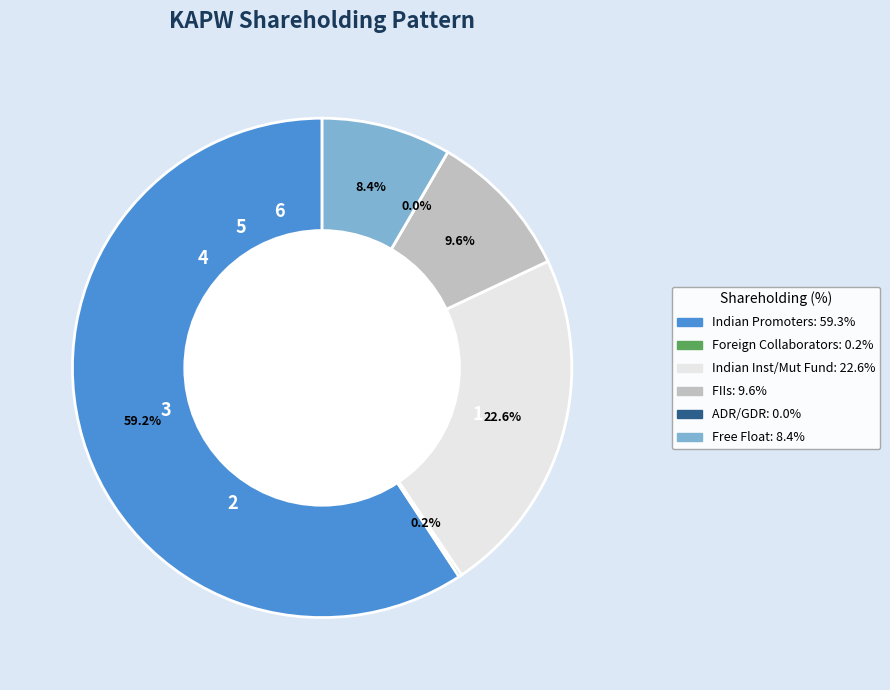

To the nearest percent, what is the difference between the Indian Promoters and FIIs slice percentages?

50%